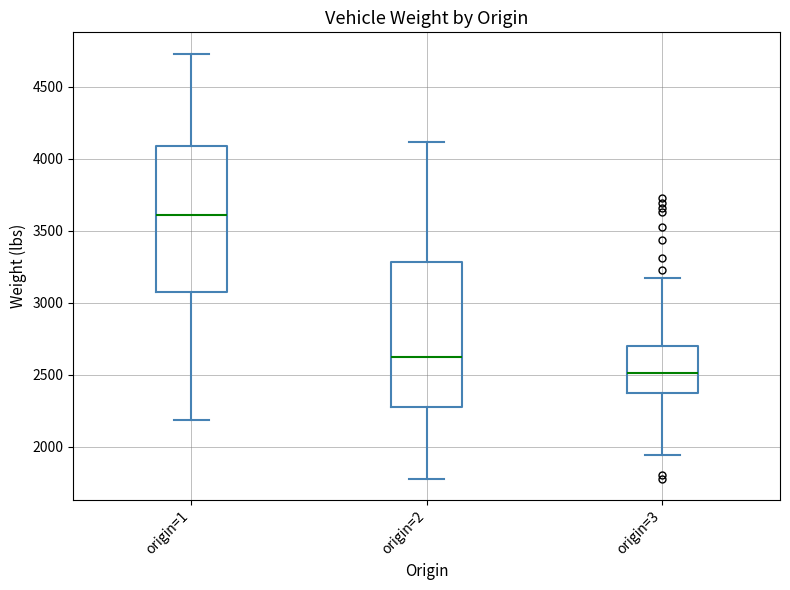

Reading left to right, transcribe this box plot: for each box, give where its median line is, the range the box spans, and where its two whiskers end, as read against the y-axis. The values are not printed on the chart, so give them approximately, as read against the axis.

origin=1: median 3600, box 3050 to 4100, whiskers 2200 to 4750
origin=2: median 2650, box 2300 to 3300, whiskers 1800 to 4100
origin=3: median 2500, box 2350 to 2700, whiskers 1950 to 3150